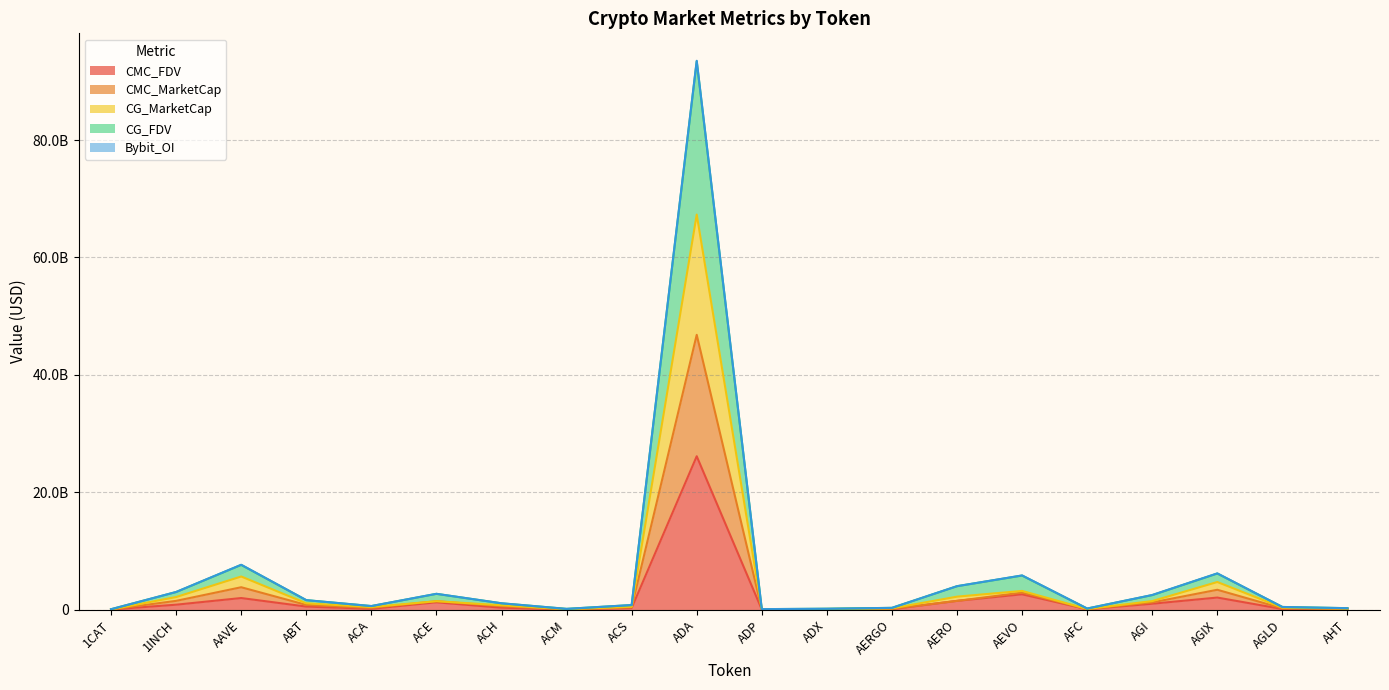

Does the chart have visible grid lines?

Yes